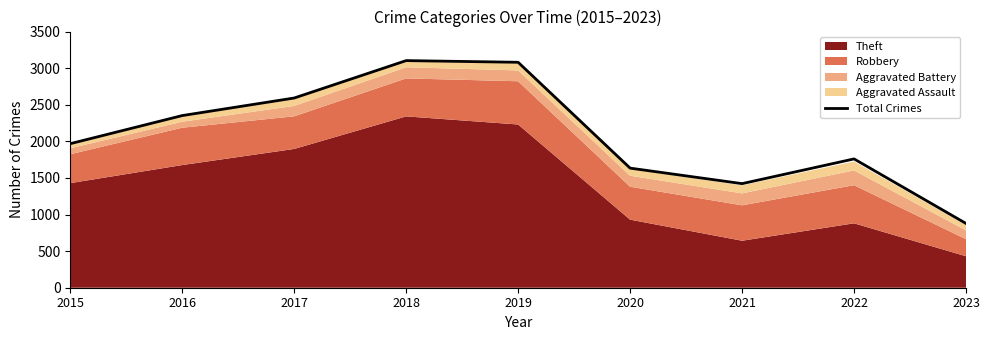

List the labels in order of value, smallest first.

2023, 2021, 2020, 2022, 2015, 2016, 2017, 2019, 2018